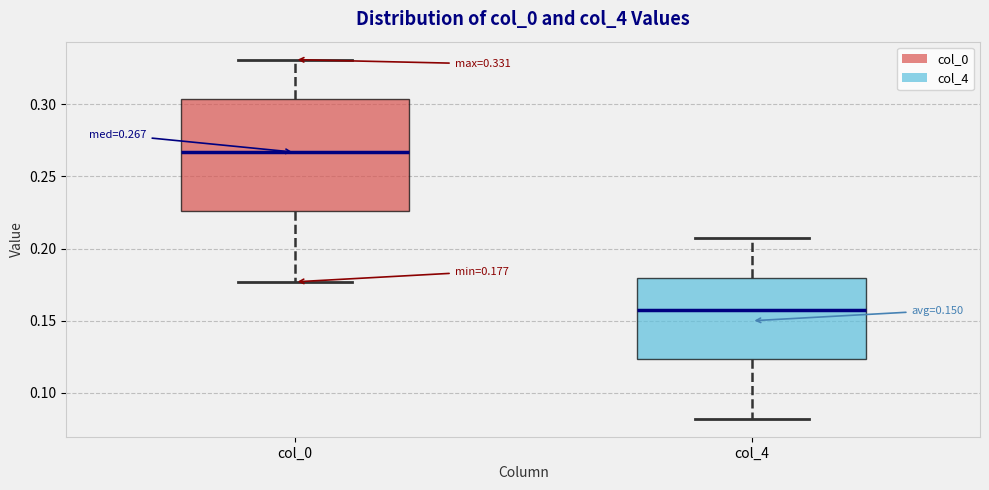

Which box has the highest median line?

col_0